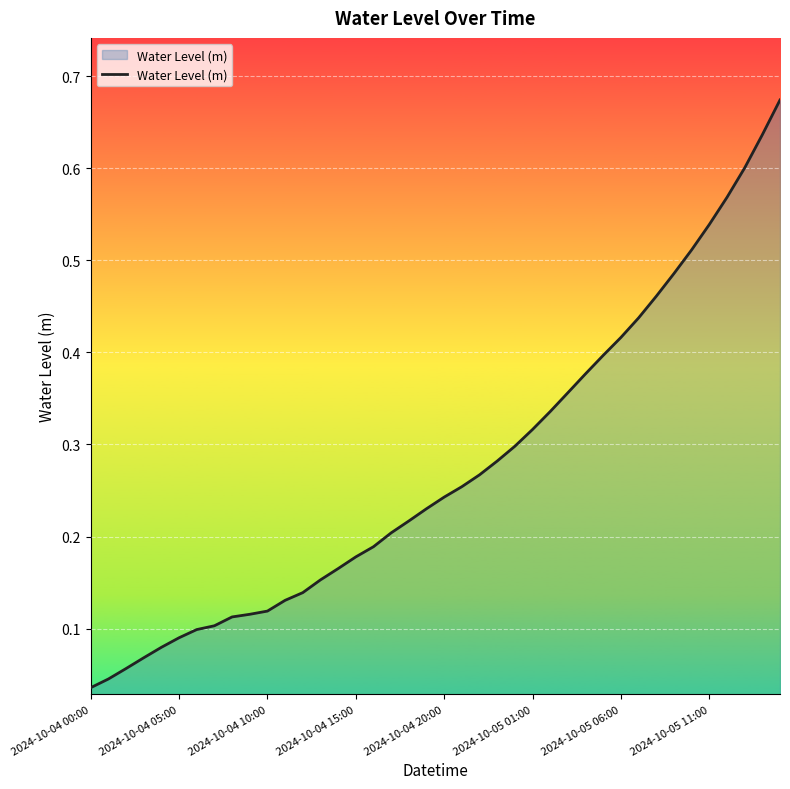

Does the chart have visible grid lines?

Yes